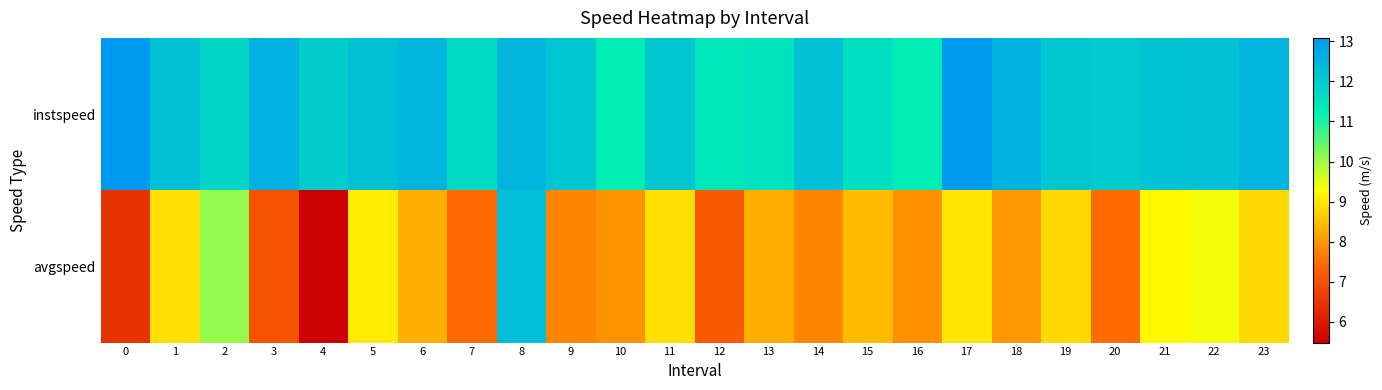

What is the total value across all series at 22?

21.6